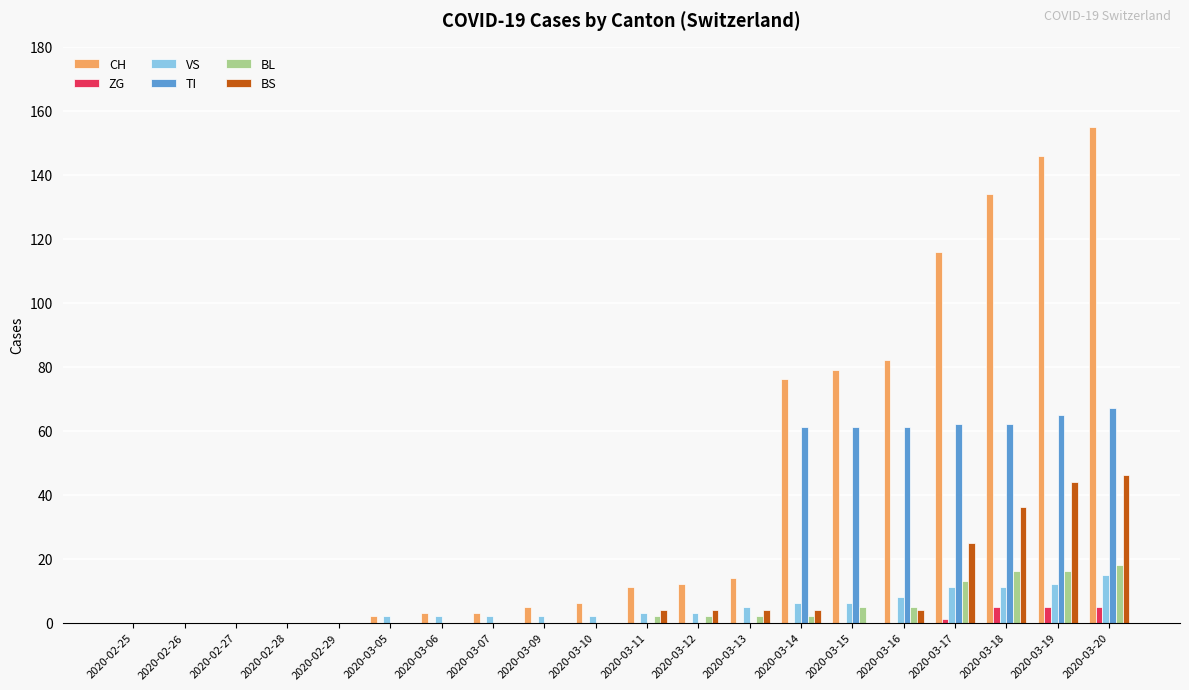

Between 2020-02-28 and 2020-03-17, which series saw the biggest shift?

CH